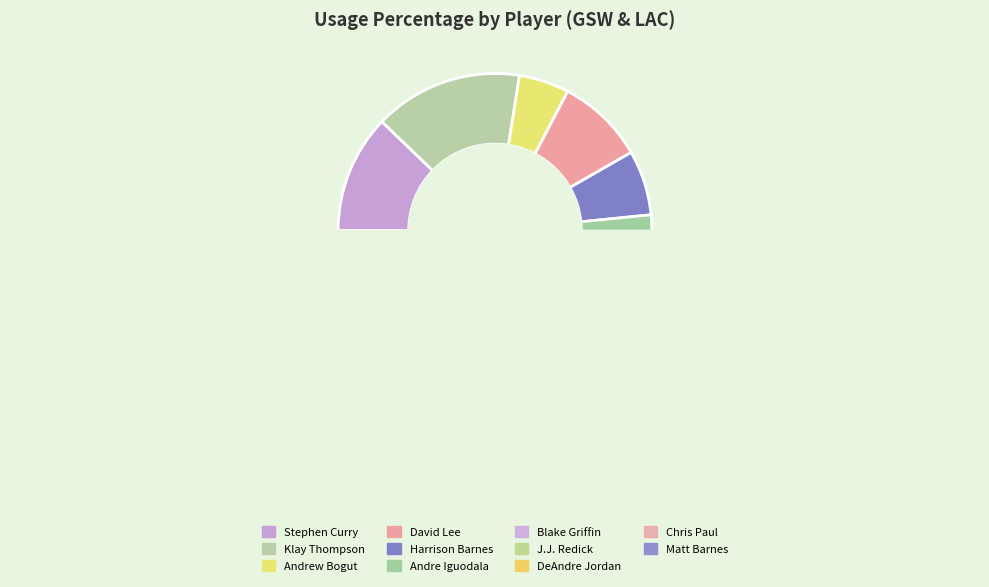

What is the smallest slice in the pie chart?

DeAndre Jordan